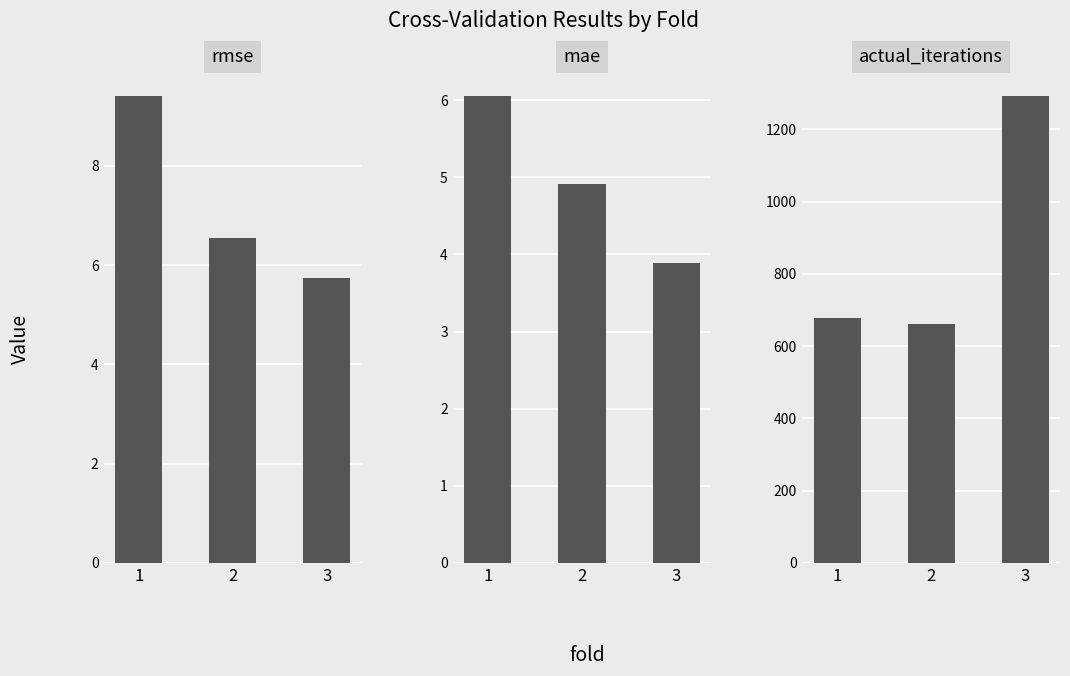

Rank the series at 1 from highest to lowest value.

actual_iterations, rmse, mae